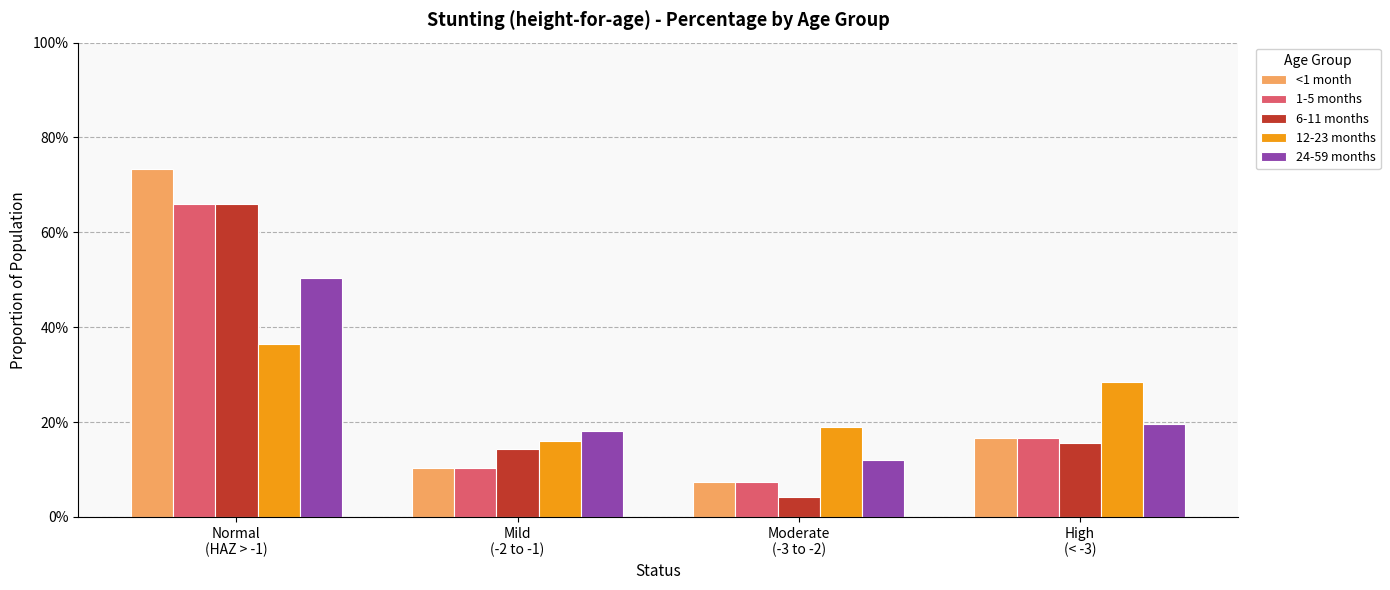

Is it true that 6-11 months equals 0.3 at High
(< -3)?

False